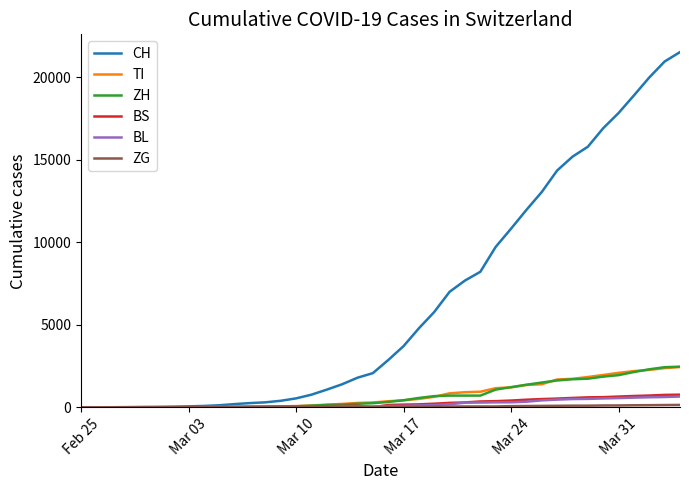

Which series has the widest spread of values?

CH